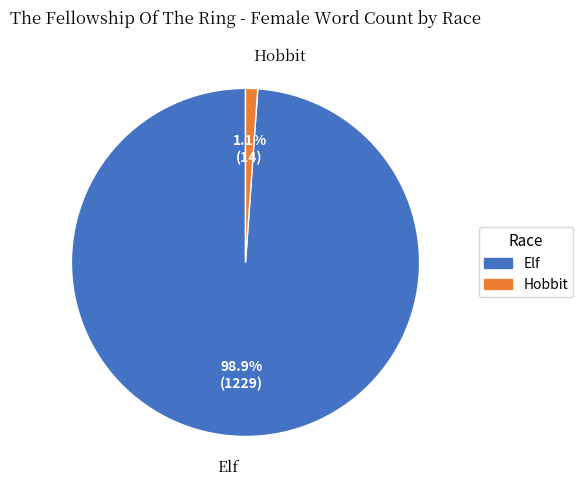

Is there a majority slice in this chart?

Yes